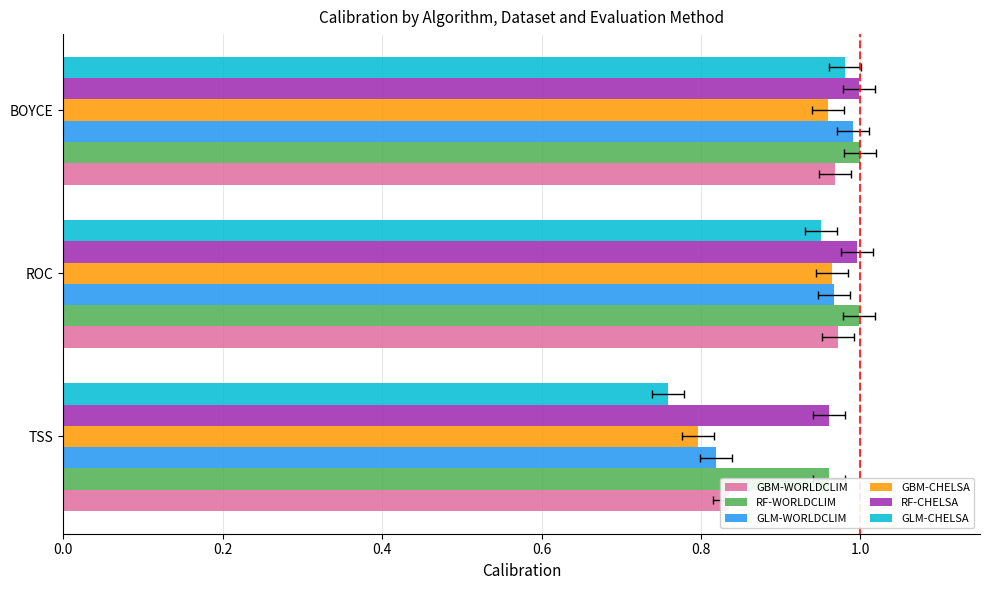

What is the spread (max minus min) of values at TSS?

0.2